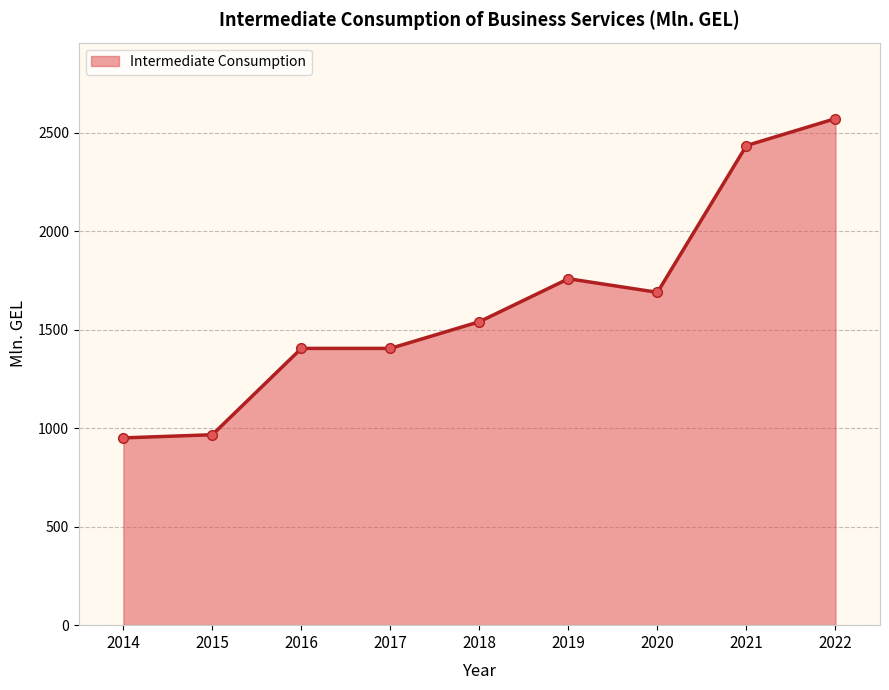

Reading right to left, list all the values displayed in this chart.

2571.9	2435.0	1689.8	1758.9	1540.7	1405.2	1405.2	966.8	950.8